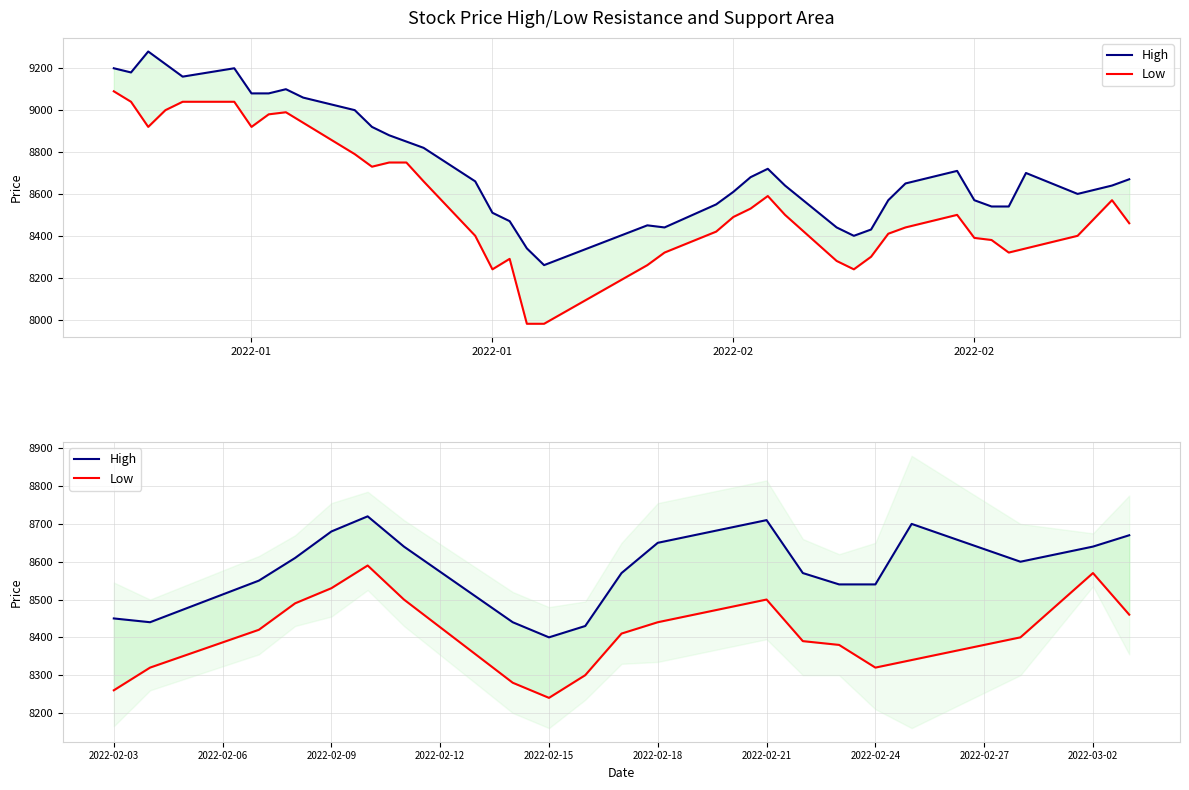

What is the difference between the second highest and minimum values in the High series?

310